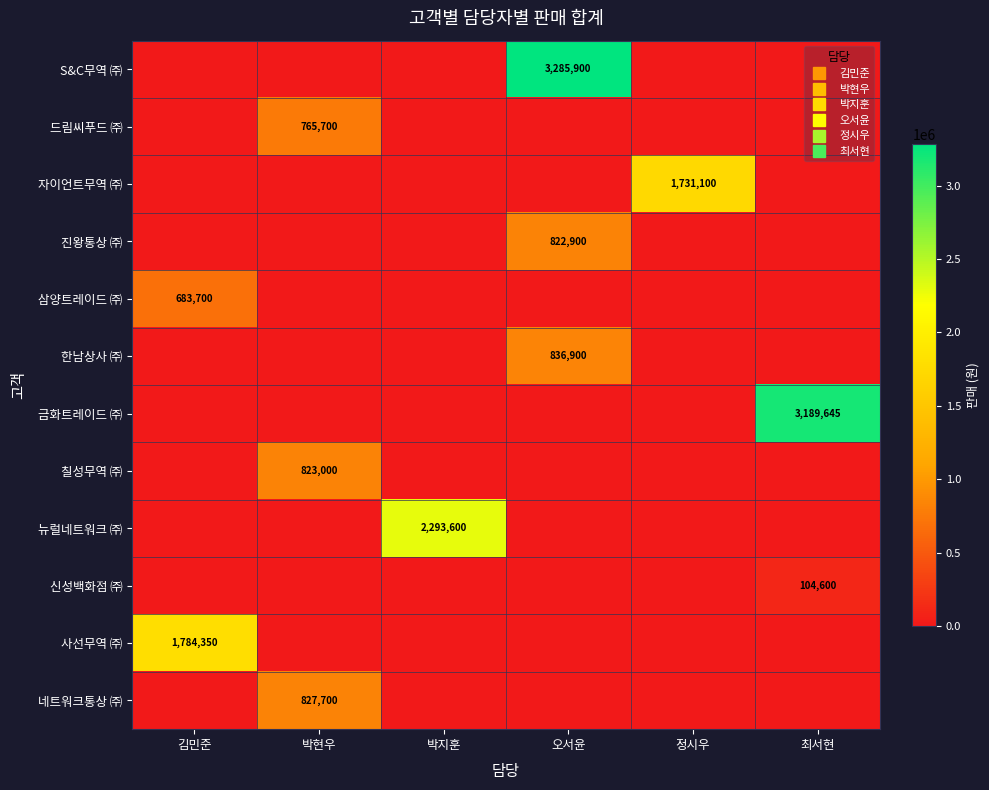

Is it true that 네트워크통상 ㈜ equals 340669 at 박지훈?

False